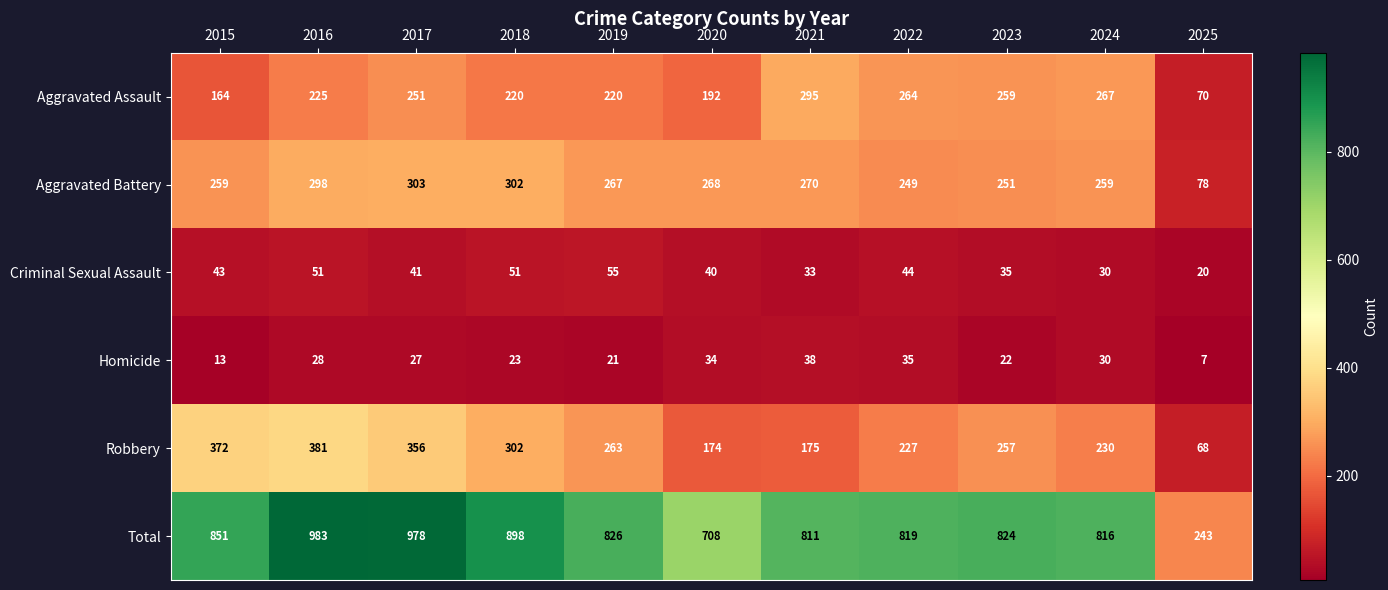

What is the sum of all Aggravated Assault values?

2427